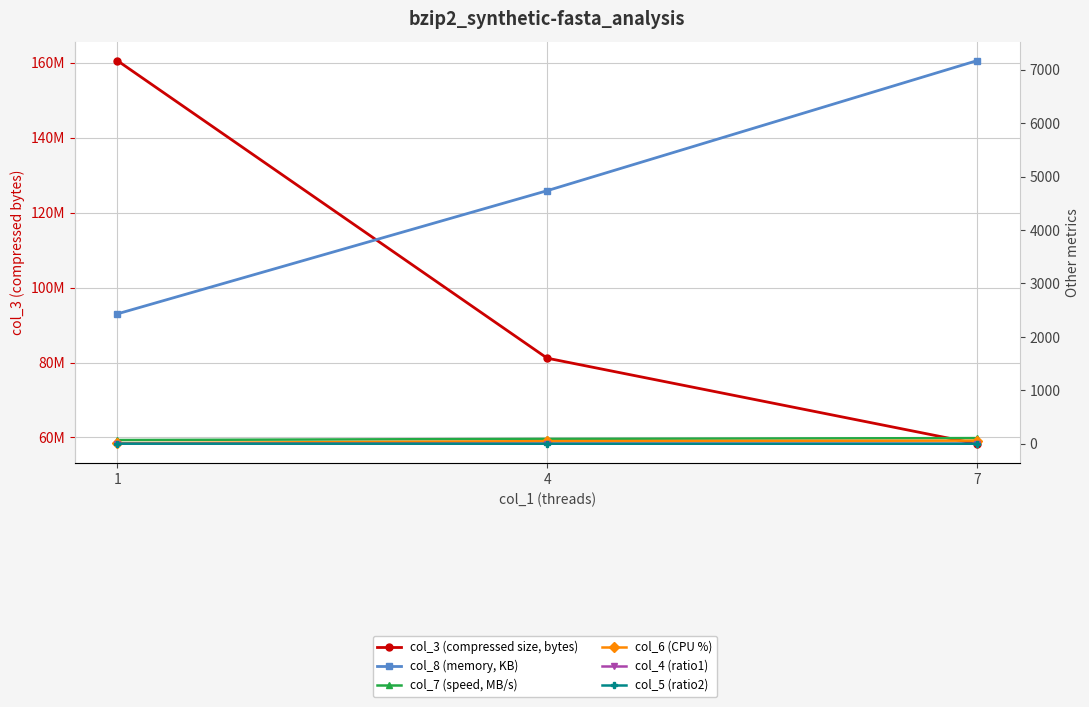

At how many categories does at least one series exceed 150624224?

1